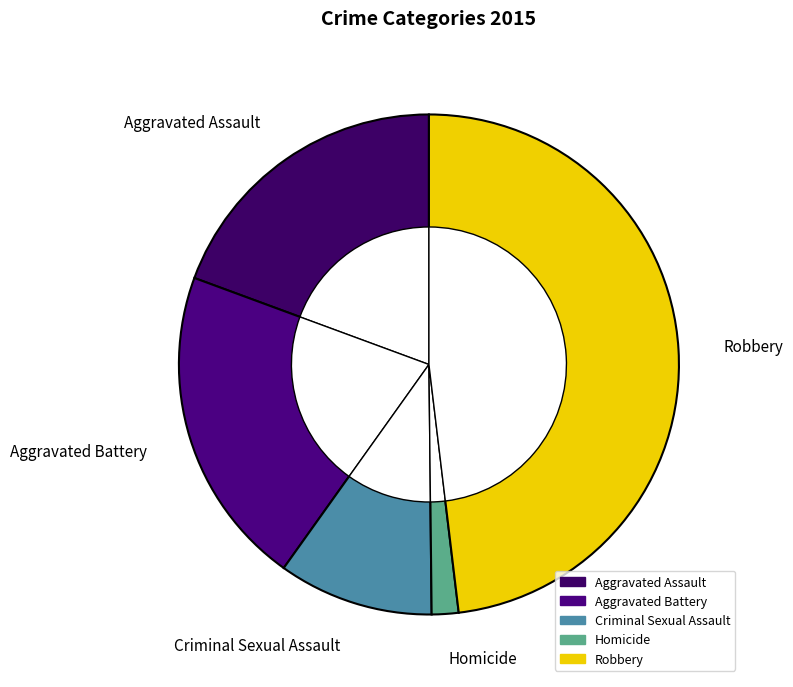

To the nearest percent, what percentage of the pie is Aggravated Battery?

21%